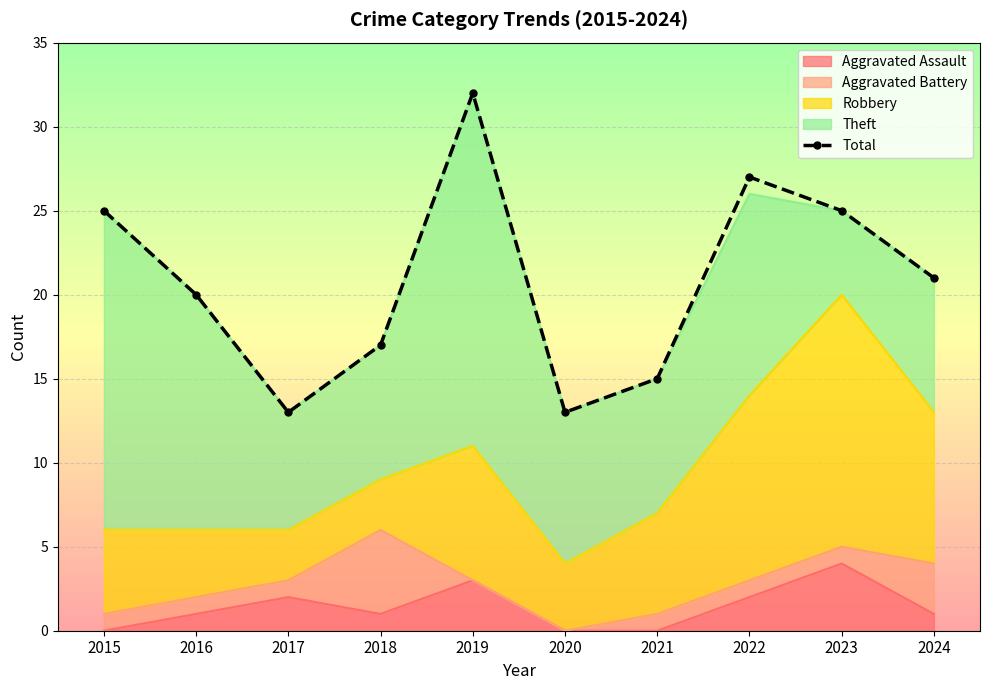

At which label is the value closest to 22?

2024